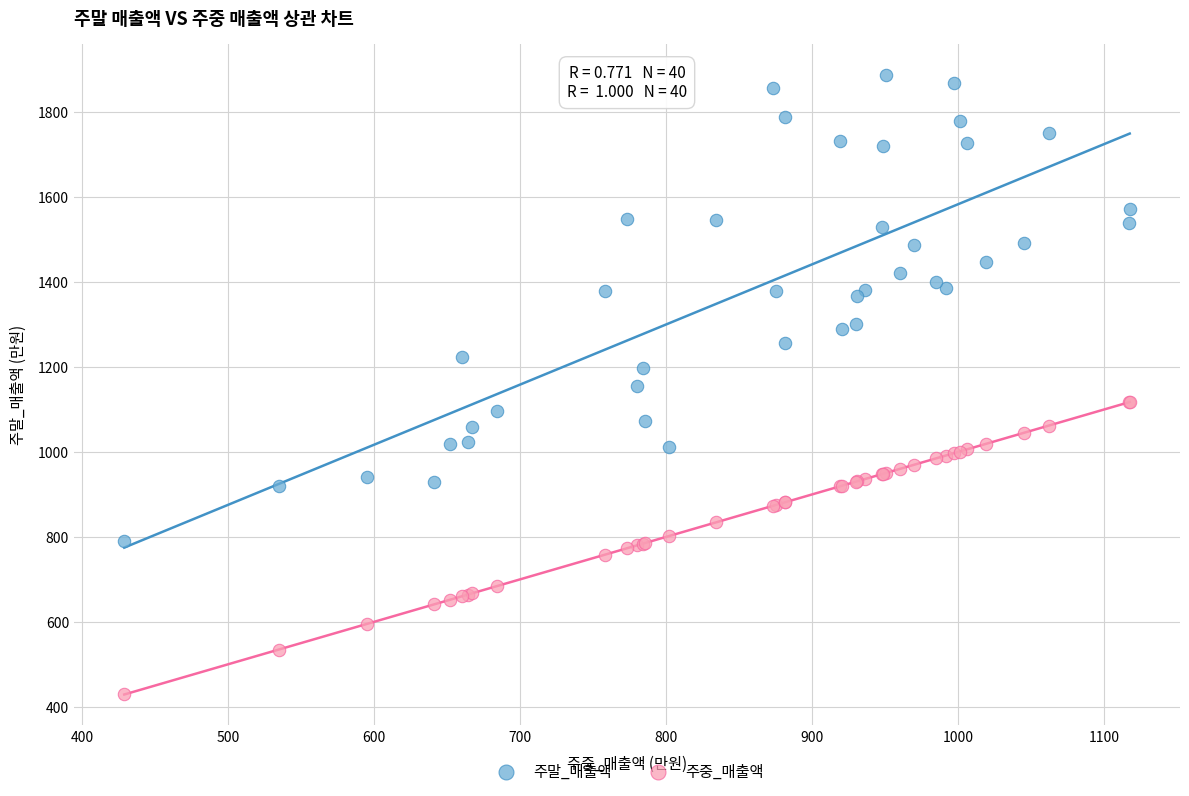

Which series has the widest spread of Y values?

주말_매출액